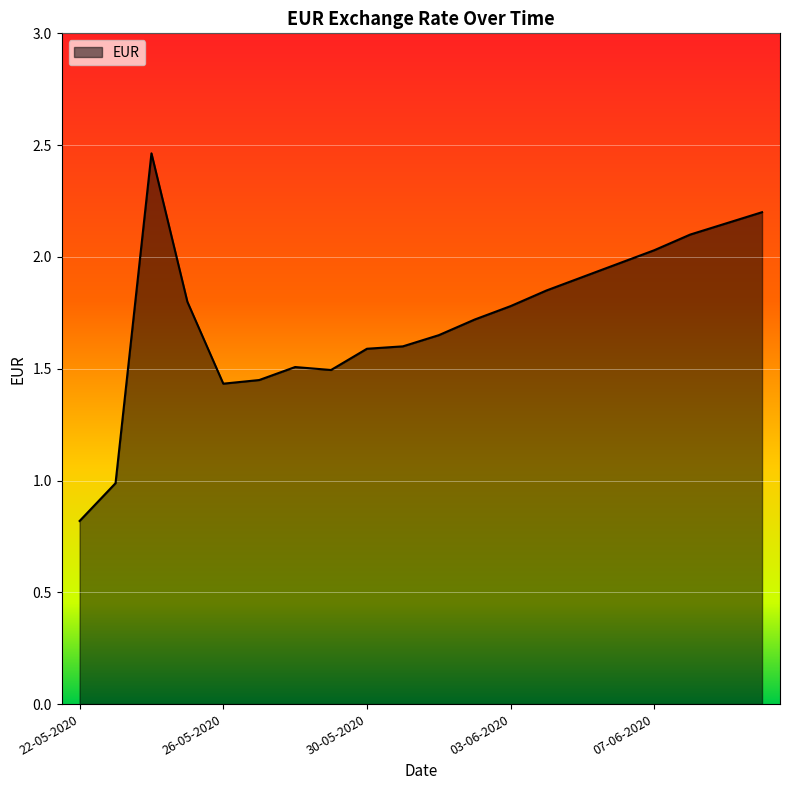

What is the smallest value displayed?

0.8